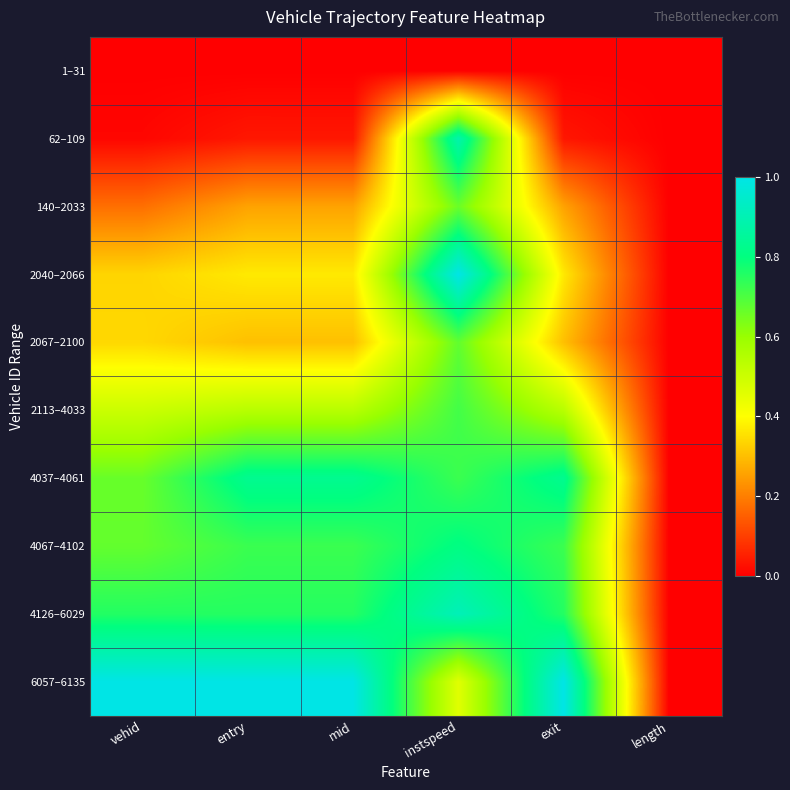

Reading left to right, list all the values displayed in this chart.

1–31: vehid=0.0	entry=0.0	mid=0.0	instspeed=0.0	exit=0.0	length=0.0
62–109: vehid=0.0	entry=0.0	mid=0.0	instspeed=0.9	exit=0.0	length=0.0
140–2033: vehid=0.2	entry=0.3	mid=0.3	instspeed=0.7	exit=0.3	length=0.0
2040–2066: vehid=0.3	entry=0.4	mid=0.4	instspeed=1.0	exit=0.4	length=0.0
2067–2100: vehid=0.3	entry=0.3	mid=0.3	instspeed=0.7	exit=0.3	length=0.0
2113–4033: vehid=0.5	entry=0.5	mid=0.5	instspeed=0.7	exit=0.5	length=0.0
4037–4061: vehid=0.7	entry=0.8	mid=0.8	instspeed=0.7	exit=0.8	length=0.0
4067–4102: vehid=0.7	entry=0.7	mid=0.7	instspeed=0.8	exit=0.7	length=0.0
4126–6029: vehid=0.8	entry=0.8	mid=0.8	instspeed=0.9	exit=0.8	length=0.0
6057–6135: vehid=1.0	entry=1.0	mid=1.0	instspeed=0.5	exit=1.0	length=0.0